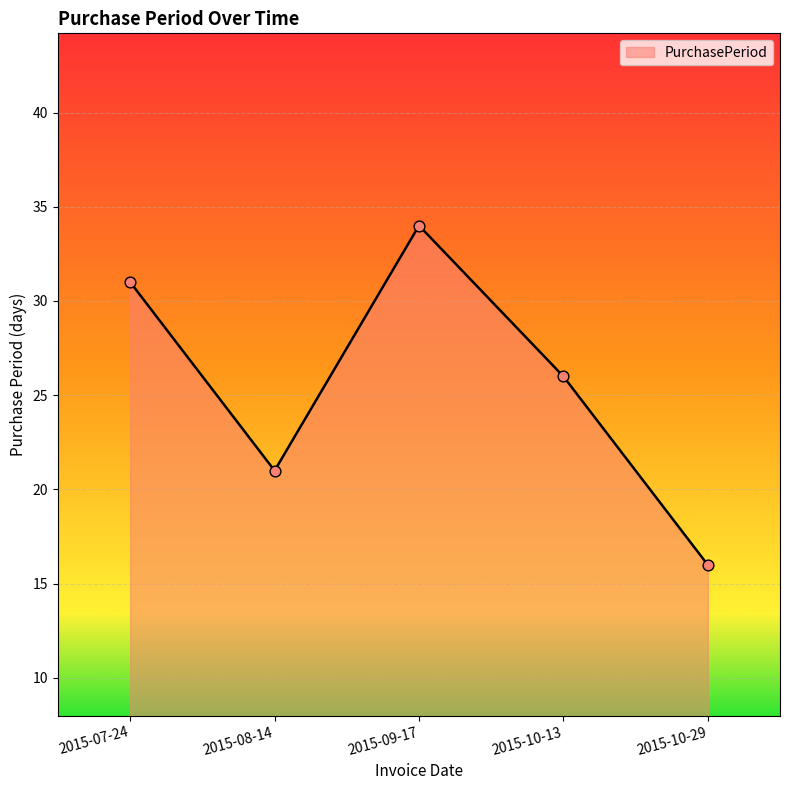

Approximately how many times larger is the value at 2015-10-13 compared to 2015-08-14?

1.2